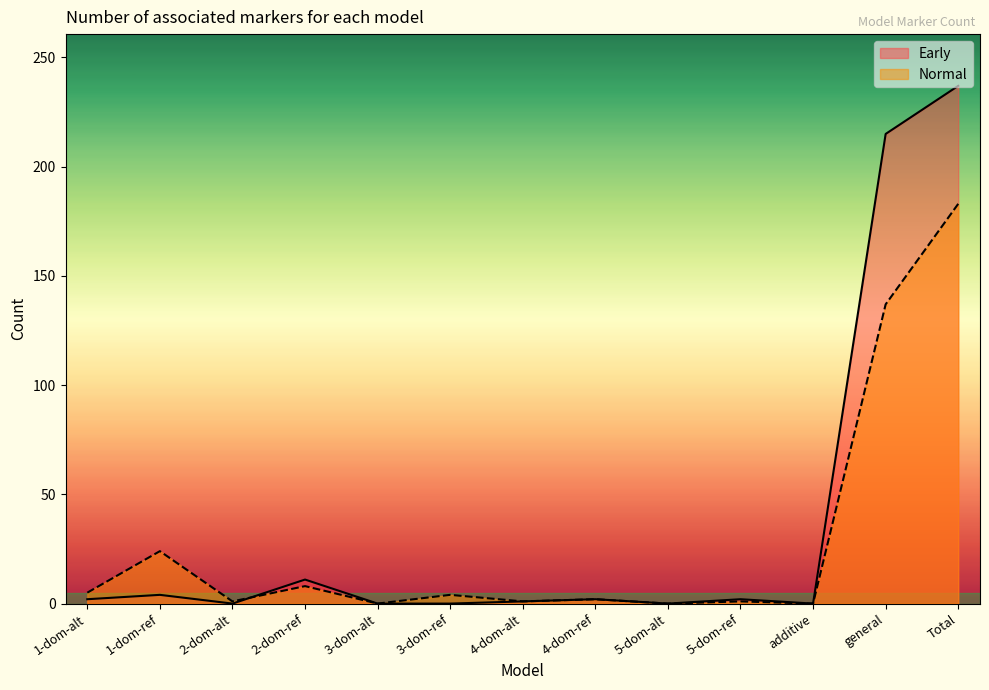

Which series has the widest spread of values?

Early